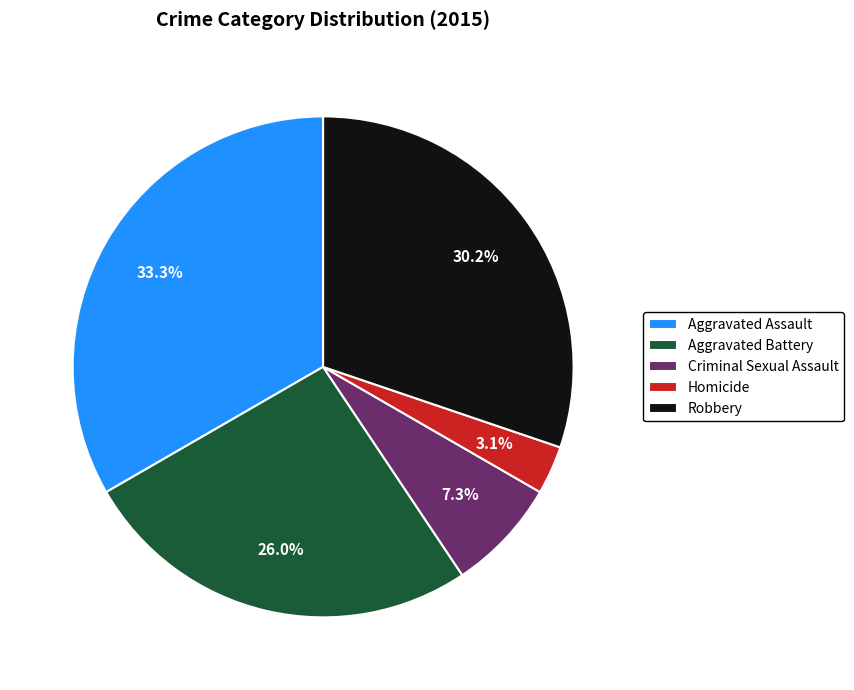

What is the ratio of the value at Homicide to the value at Criminal Sexual Assault?

0.4